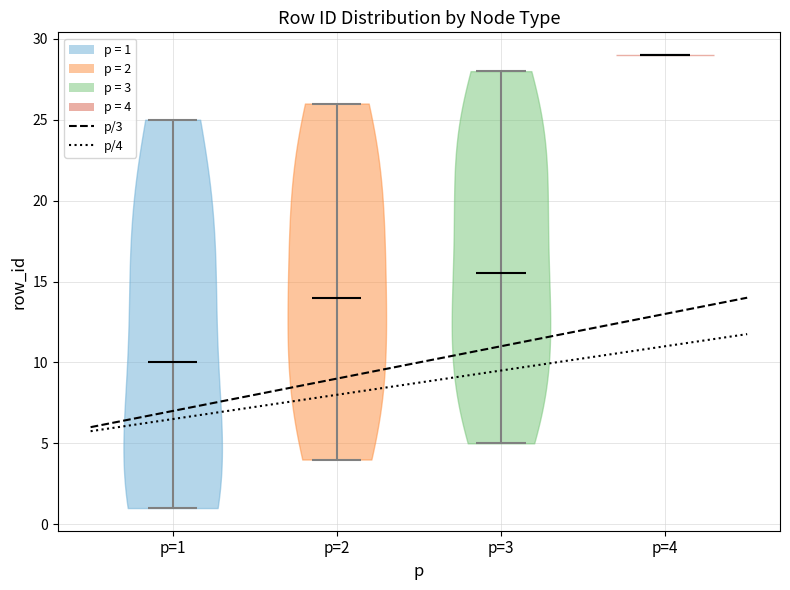

Reading left to right, read every violin against the y-axis: where its median line is, and the lowest and highest points it reaches. The values are not printed on the chart, so give them approximately, as read against the axis.

p=1: median line 10.0, lowest point 1.0, highest point 25.0
p=2: median line 14.0, lowest point 4.0, highest point 26.0
p=3: median line 15.5, lowest point 5.0, highest point 28.0
p=4: median line 29.0, lowest point 29.0, highest point 29.0